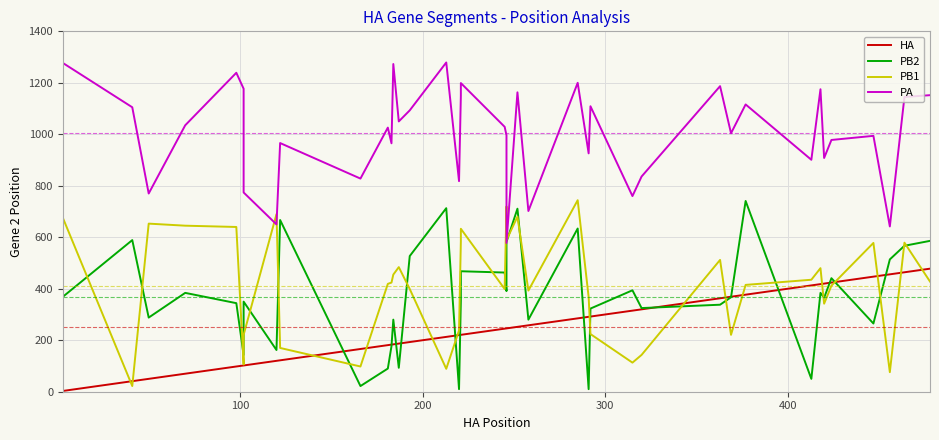

What are all the series names shown in the legend?

HA, PB2, PB1, PA